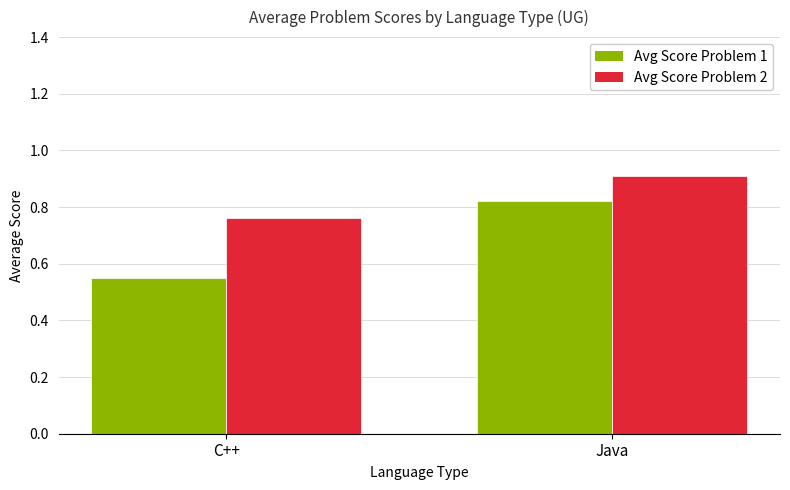

At C++, list the series in order from largest to smallest.

Avg Score Problem 2, Avg Score Problem 1